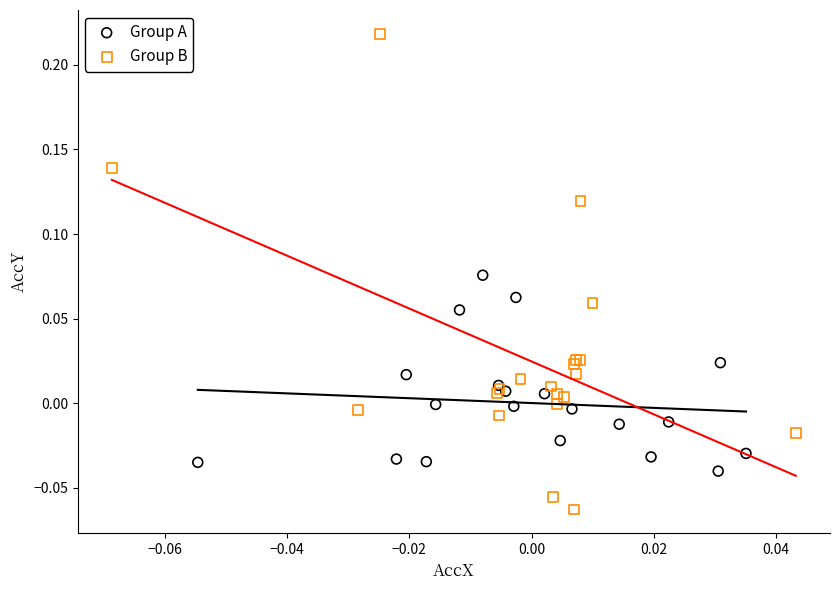

Which series has the widest spread of Y values?

Group B